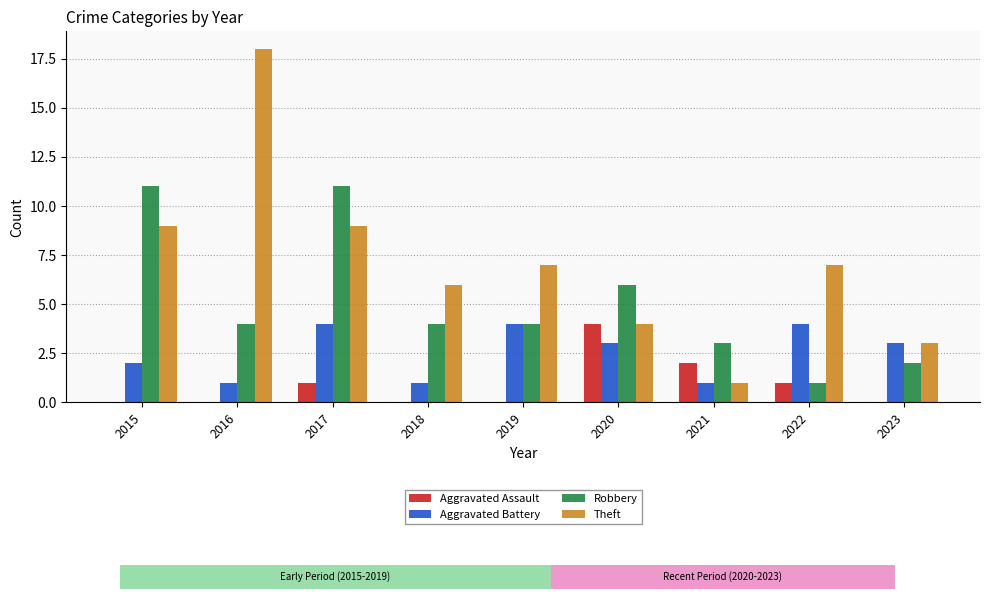

Count the Aggravated Battery values in the range 1 to 4.

9